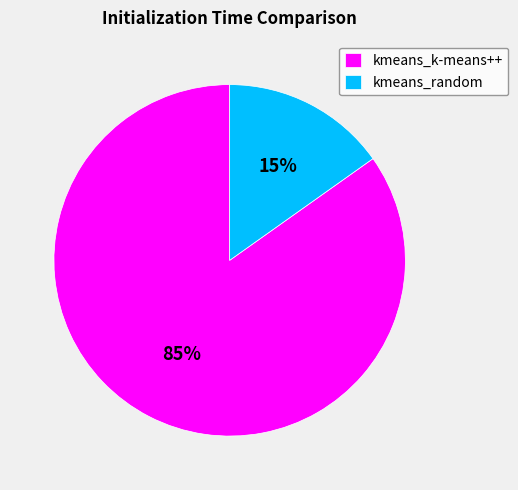

To the nearest percent, what percentage of the pie is kmeans_random?

15%